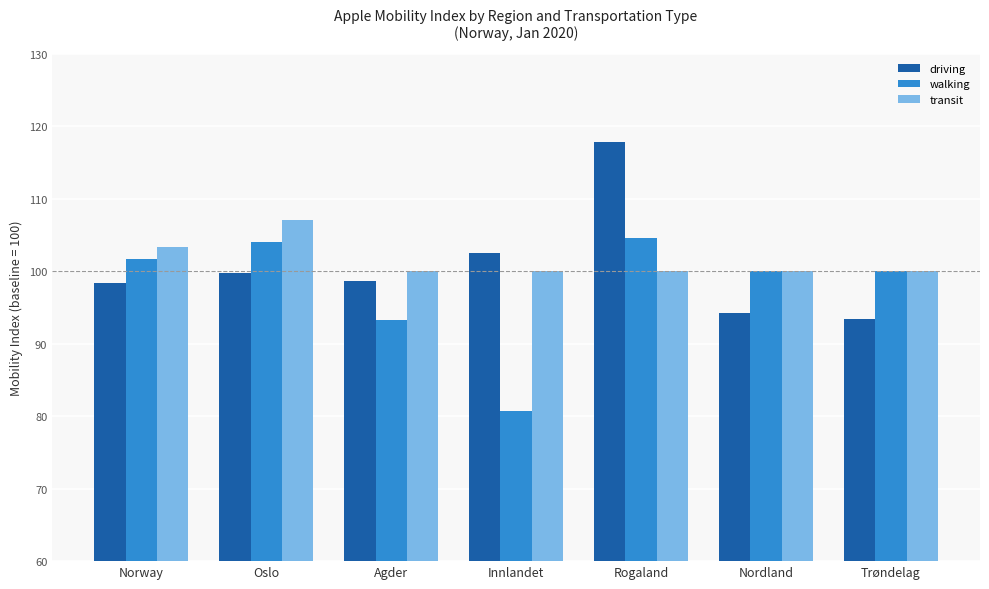

Rank the series at Rogaland from lowest to highest value.

transit, walking, driving